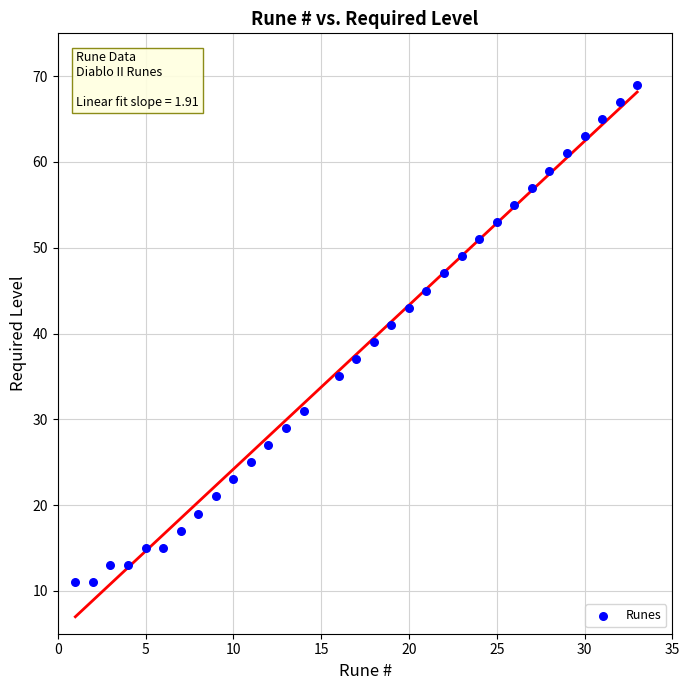

What is the range of X values (max minus min)?

32